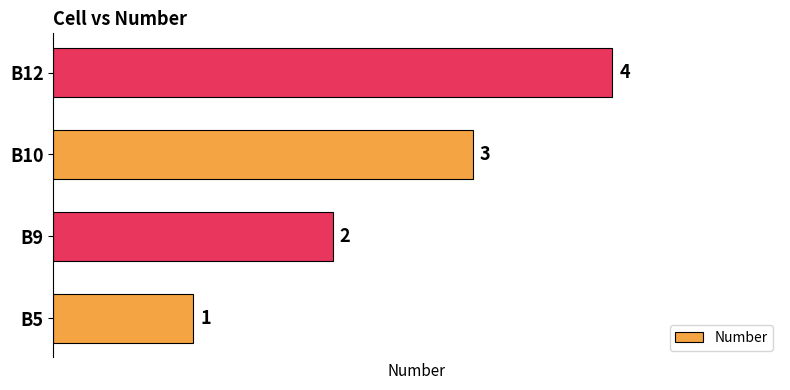

What is the difference between the maximum and minimum values?

3